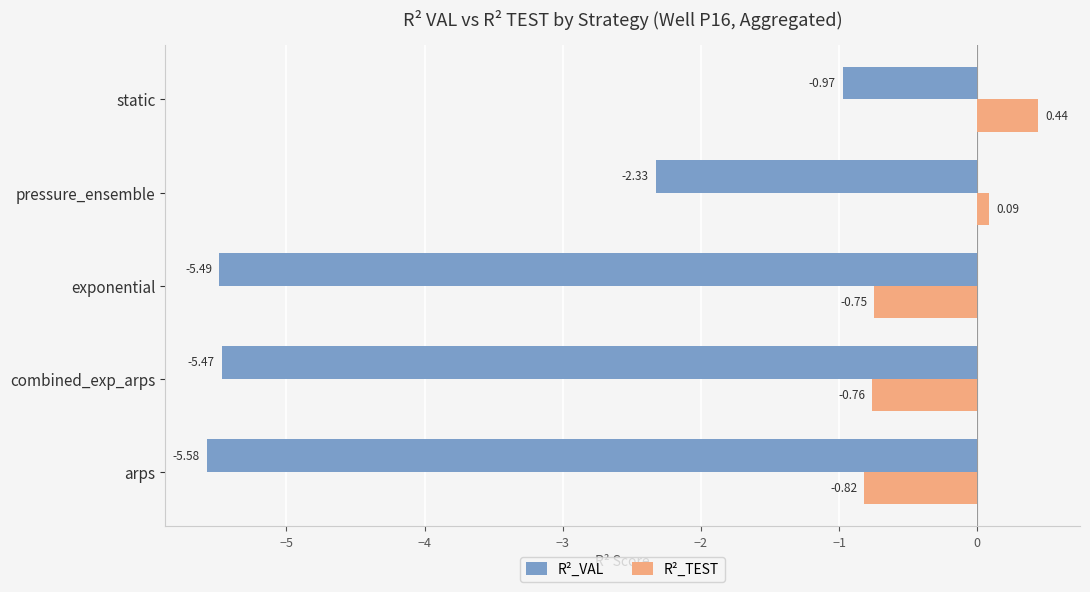

List the labels in order of R²_TEST value, smallest first.

arps, combined_exp_arps, exponential, pressure_ensemble, static